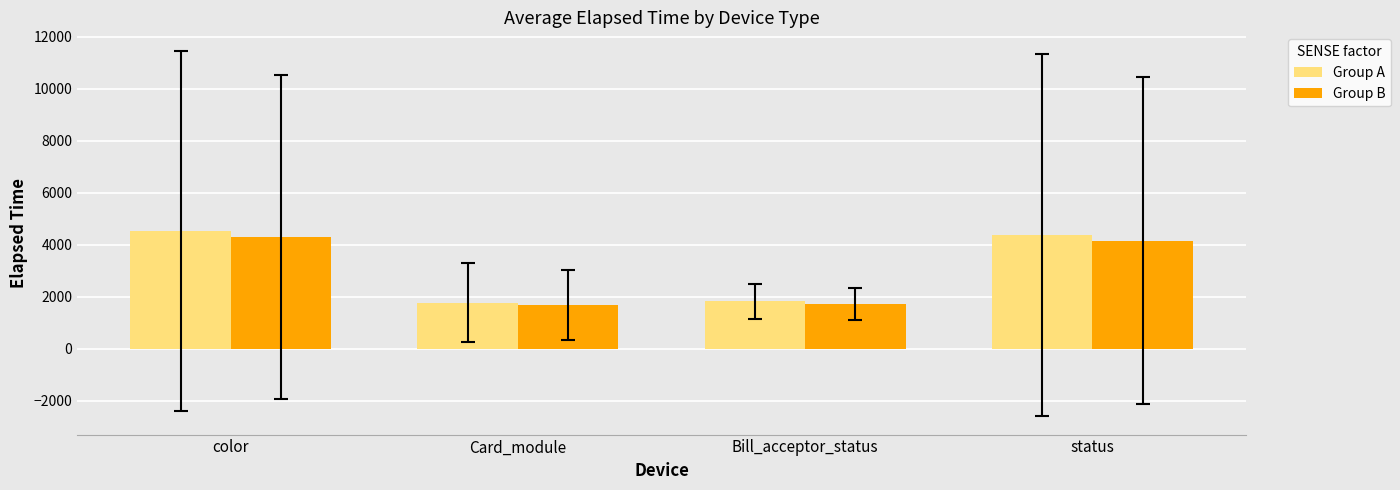

What is the greatest value displayed?

4538.0